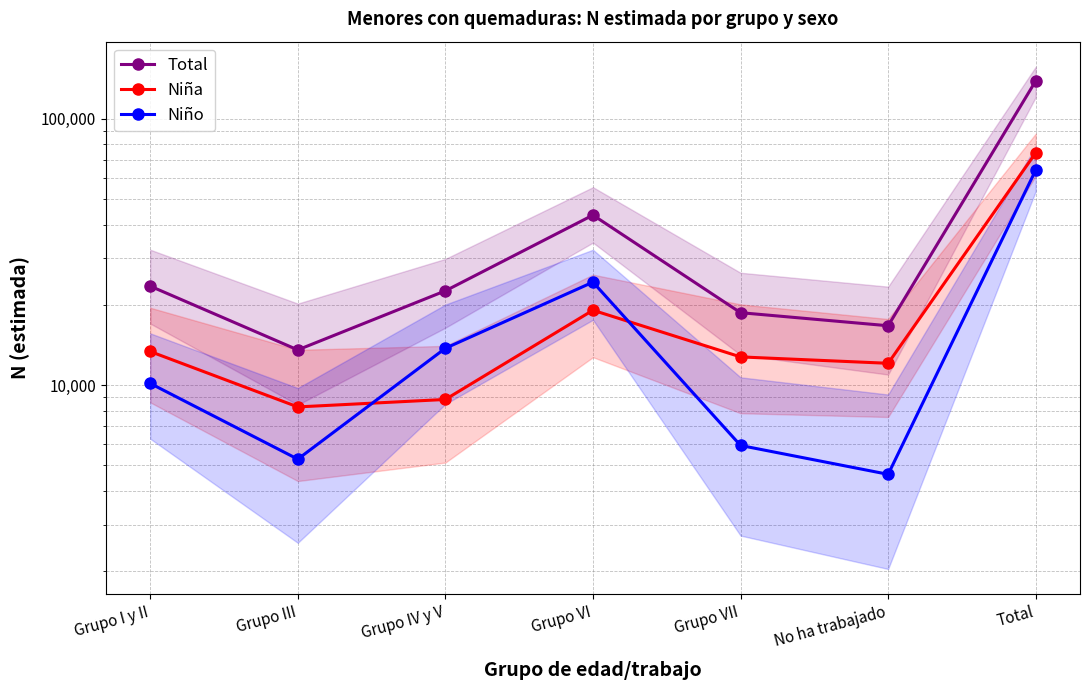

Is the value of Total at Grupo I y II greater than the value of Niña at Grupo I y II?

Yes